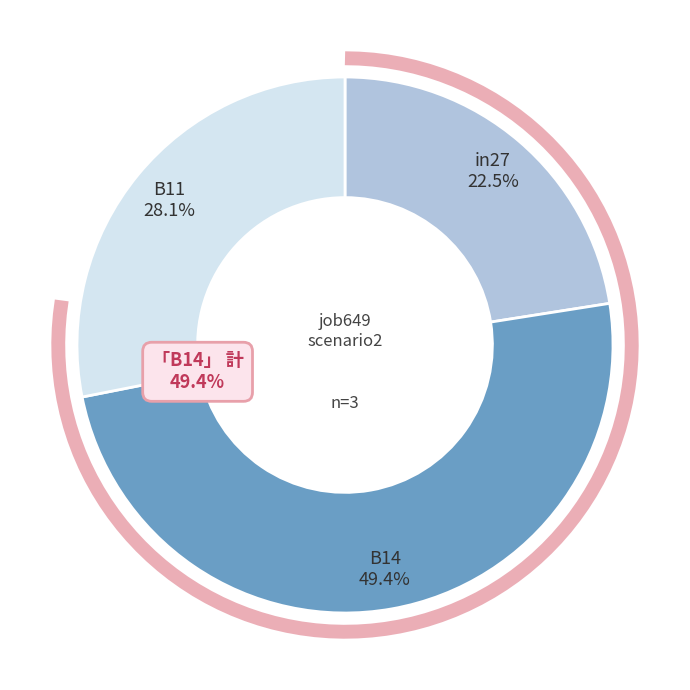

To the nearest percent, what portion does B11 represent?

28%